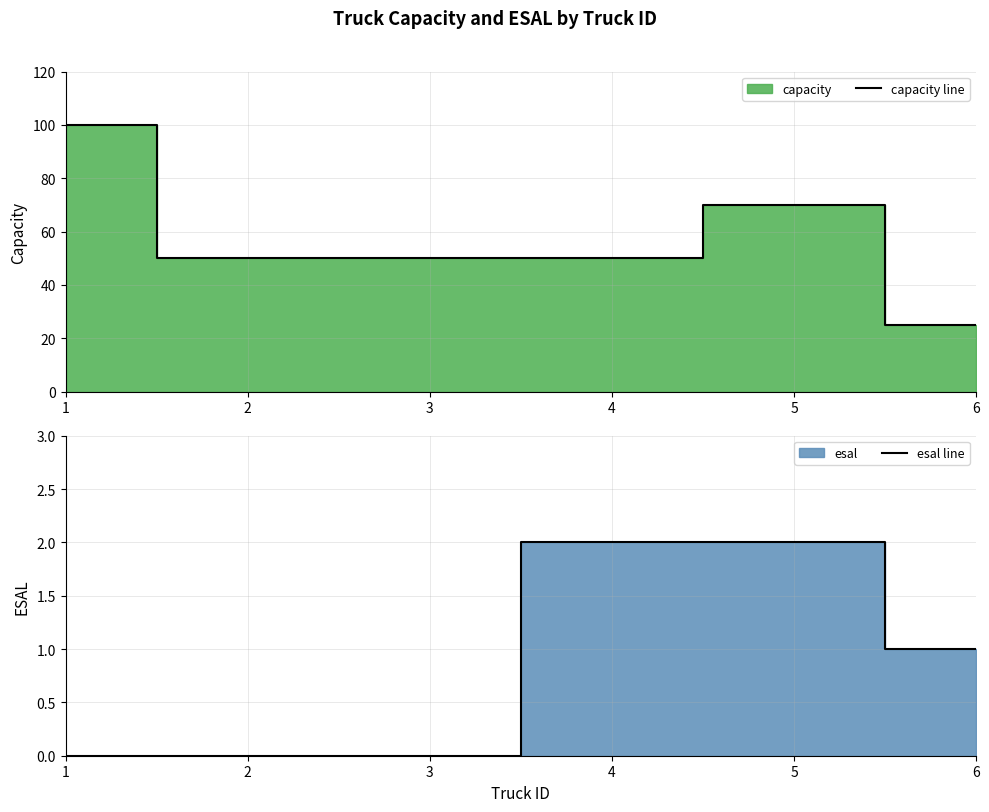

What is the difference between the maximum and minimum values in the capacity line series?

75